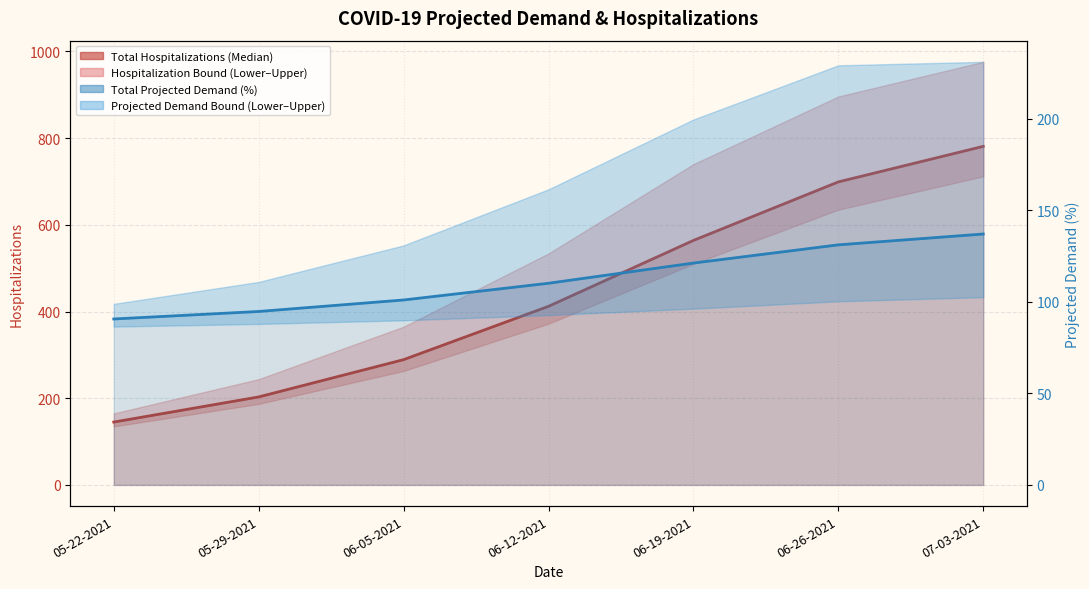

Reading left to right, list all the values displayed in this chart.

Total Hospitalizations (Median) line: 145.0	203.0	289.0	412.0	564.0	699.0	781.0
Total Projected Demand (%) line: 90.7	94.8	101.0	110.2	121.2	131.2	137.1